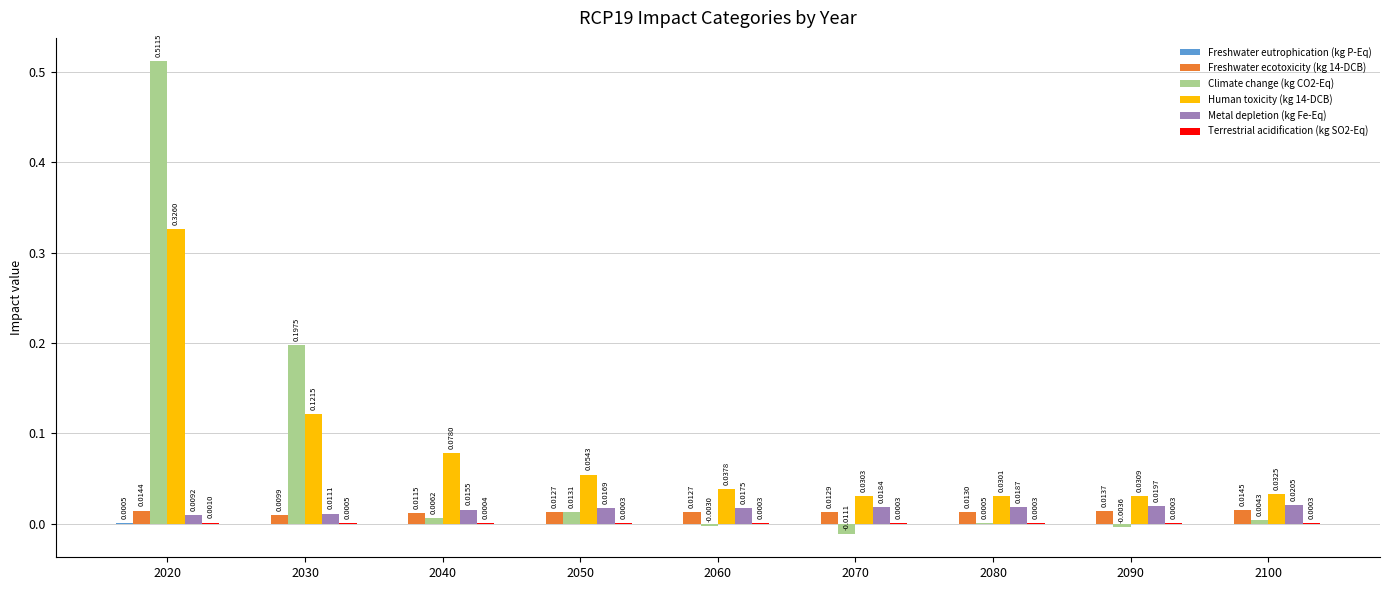

Which series has the largest total across all categories?

Human toxicity (kg 14-DCB)